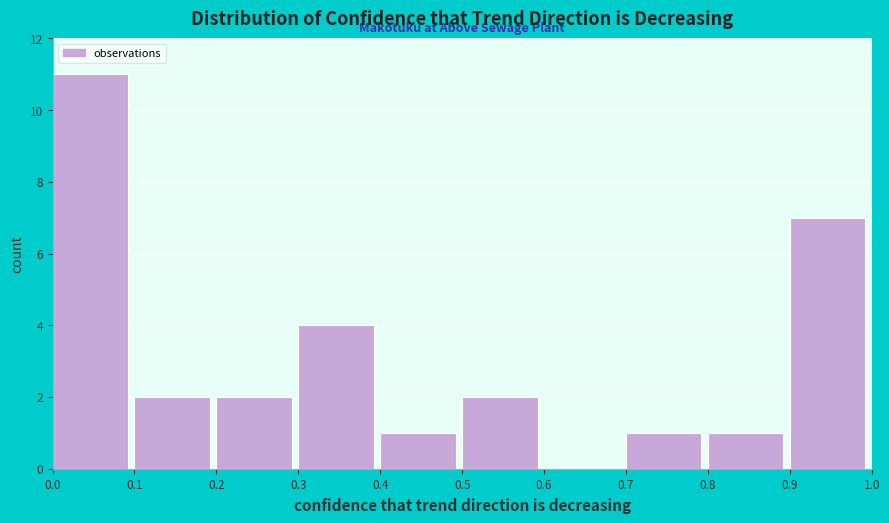

Which range on the x-axis has the tallest bar?

0.0 to 0.1